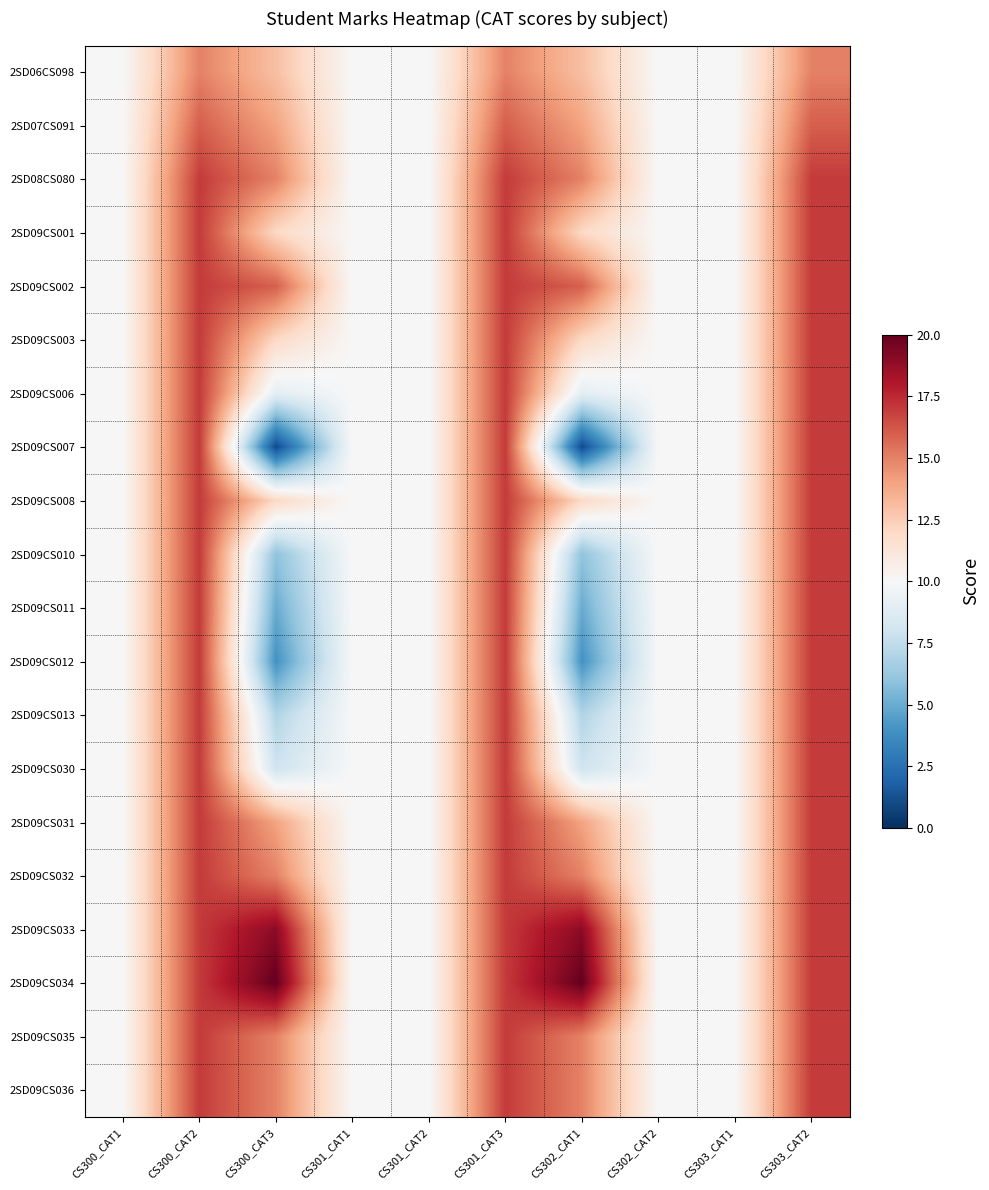

Which category has the highest value across all series?

CS300_CAT3